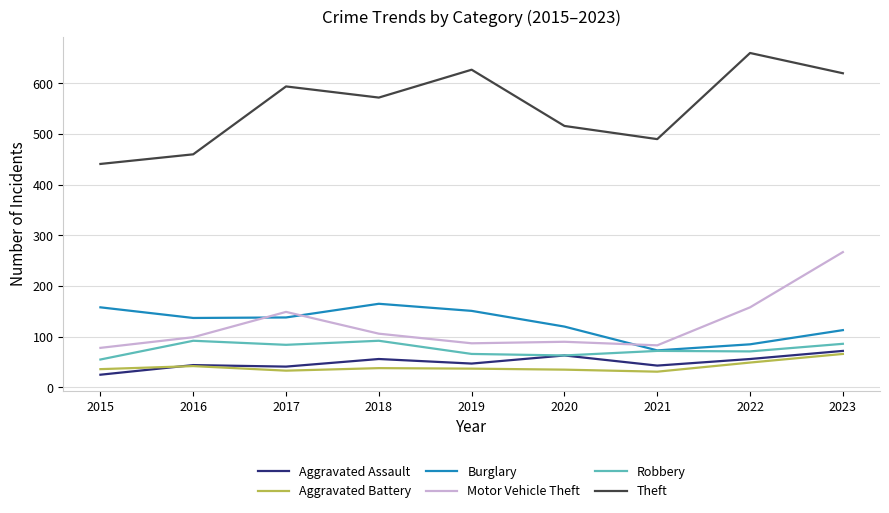

Which category has the lowest value across all series?

2015